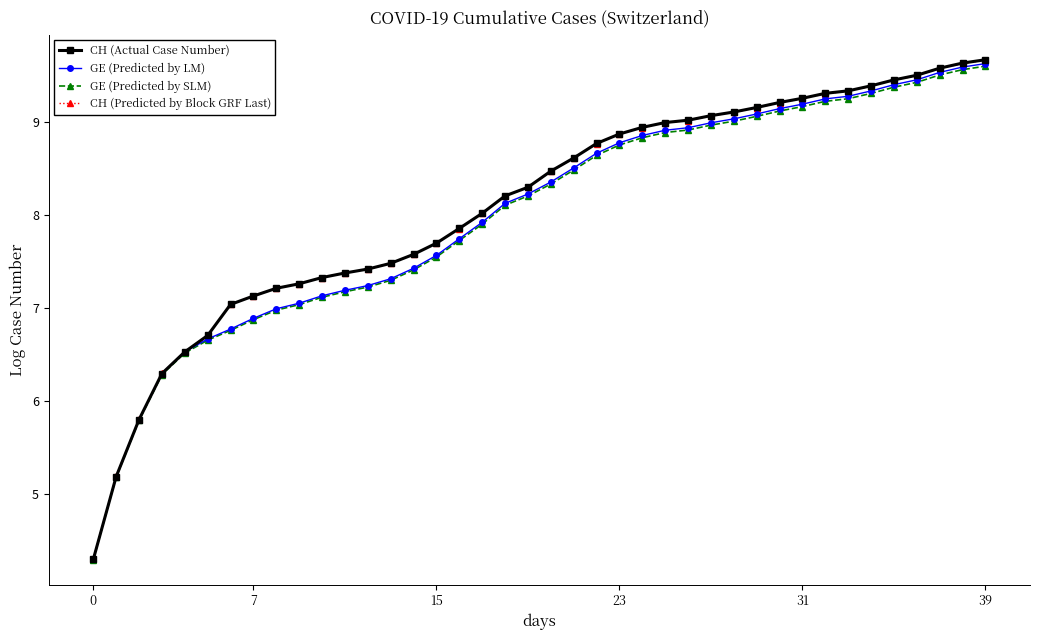

What is the highest value of the GE (Predicted by SLM) series?

9.6